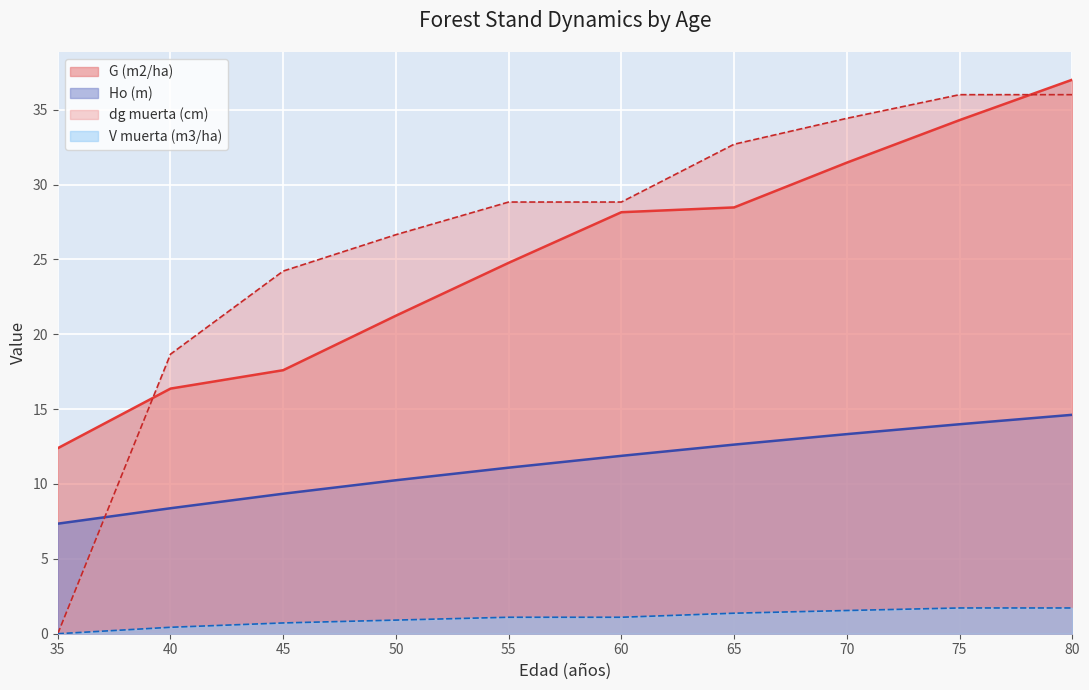

Which series has the widest spread of values?

dg muerta (cm)